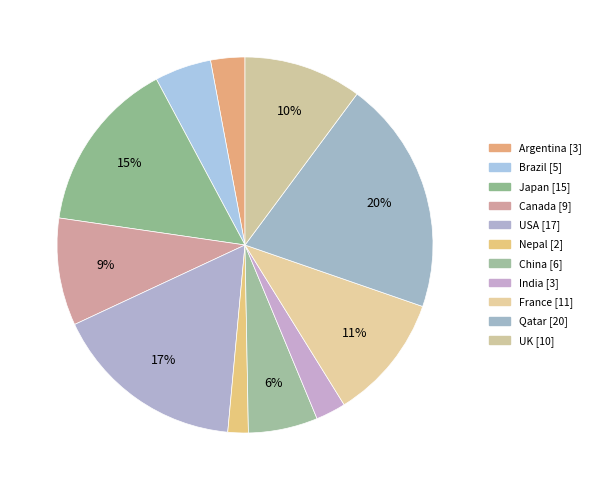

To the nearest percent, what percentage of the pie is Canada?

9%